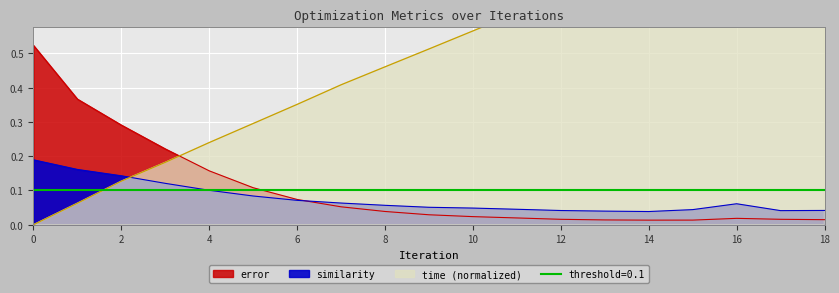

How many intersections are there between time and similarity?

1